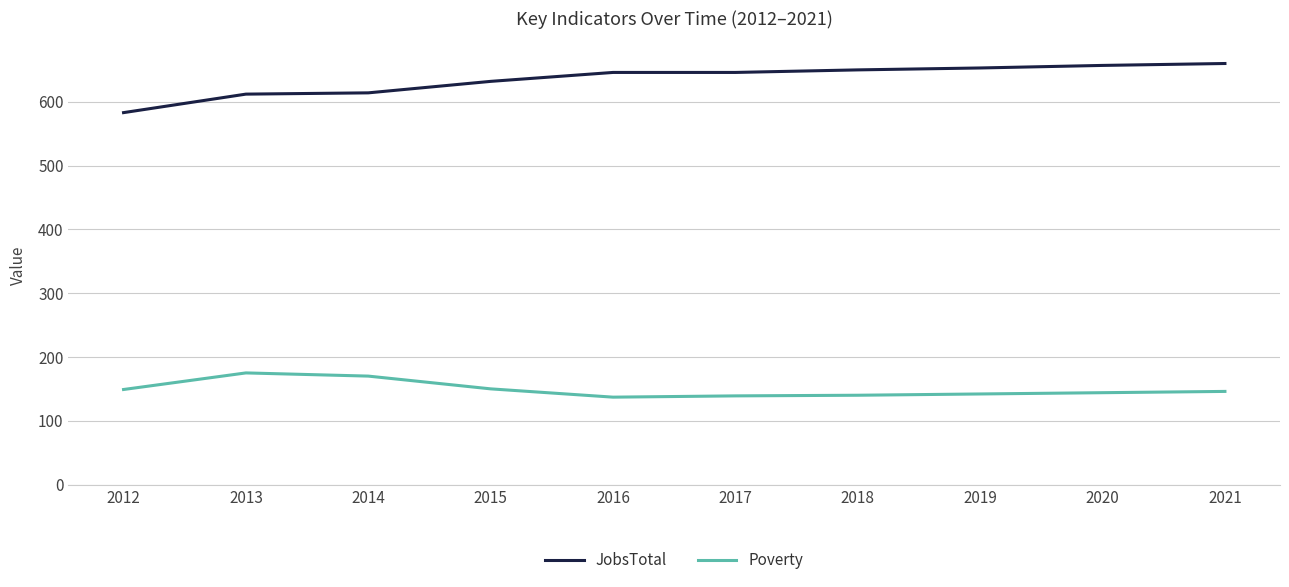

Which series has the largest total across all categories?

JobsTotal